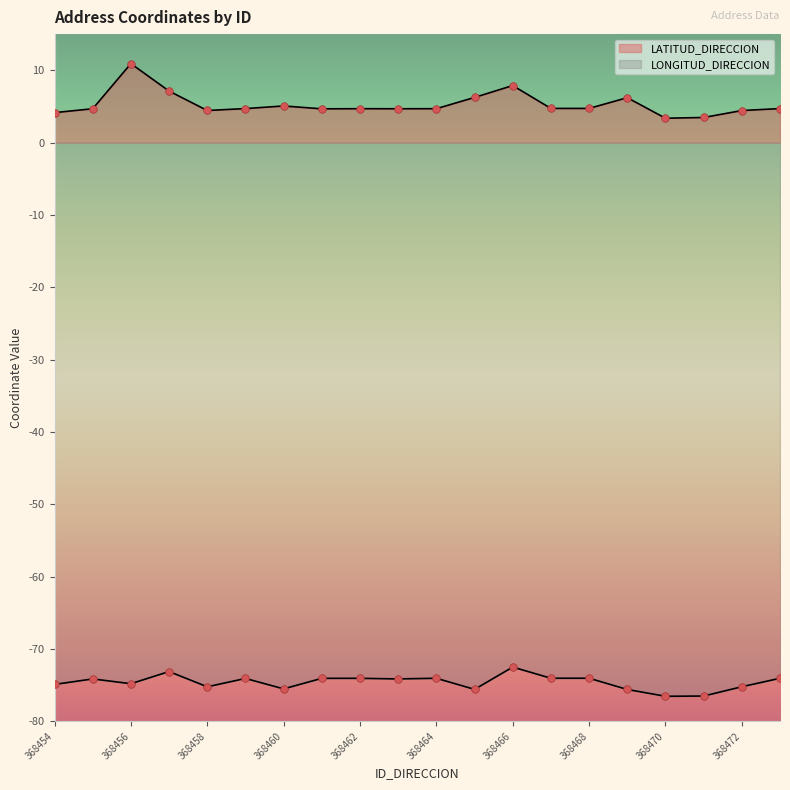

At how many categories does at least one series exceed 6?

5